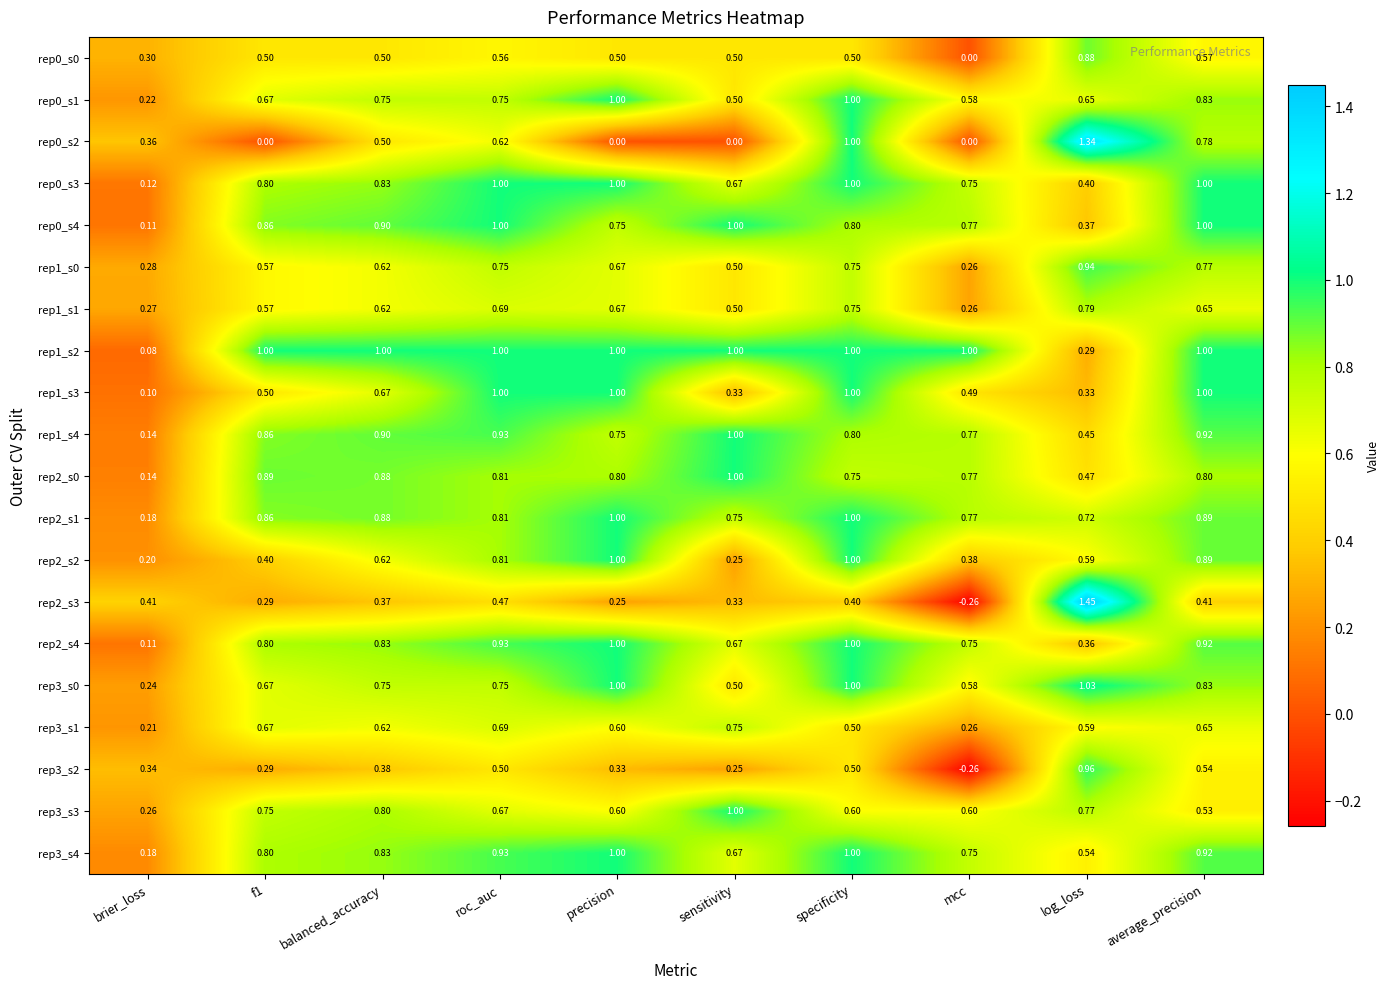

What is the total value across all series at roc_auc?

15.7